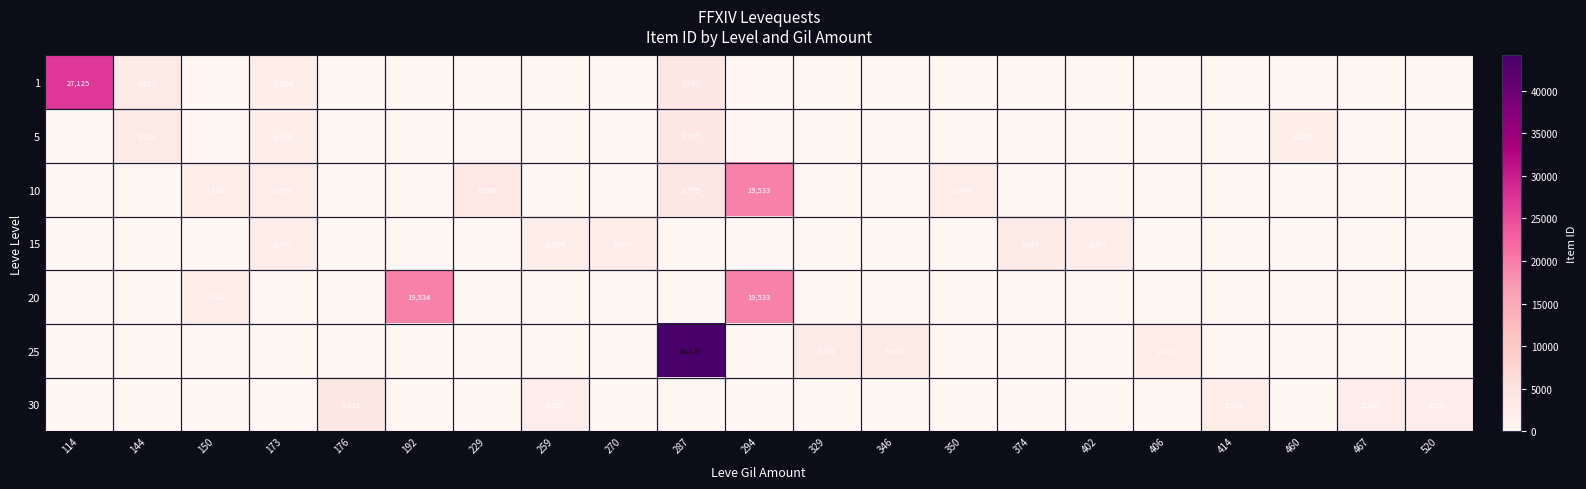

Is it true that 1 equals 870 at 287?

False